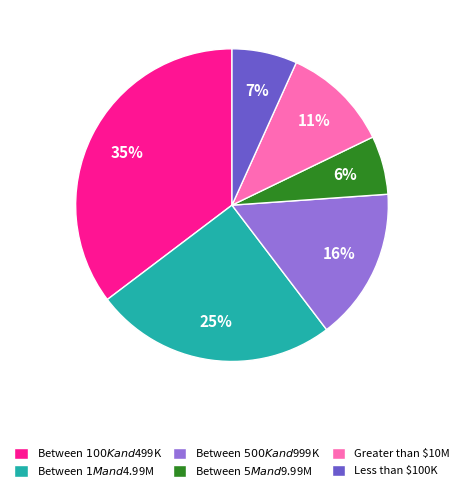

True or false: Less than $100K accounts for 1% of the total.

False